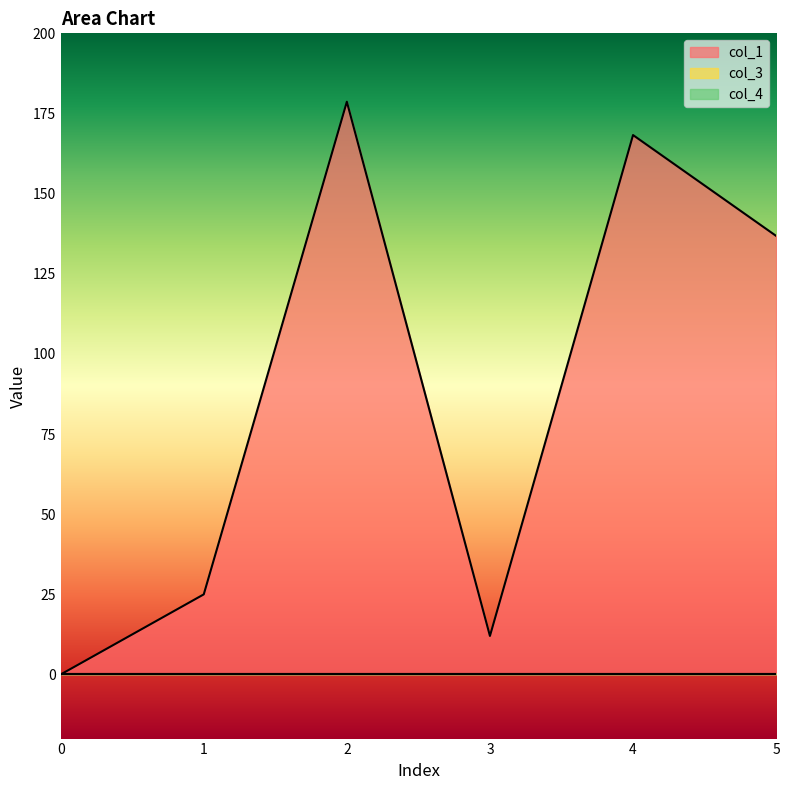

Reading left to right, transcribe all the data shown in this chart.

col_1: 0.0	25.0	178.7	12.0	168.3	136.8
col_3: 0.0	0.0	0.0	0.0	0.0	0.0
col_4: 0.0	0.0	0.0	0.0	0.0	0.0